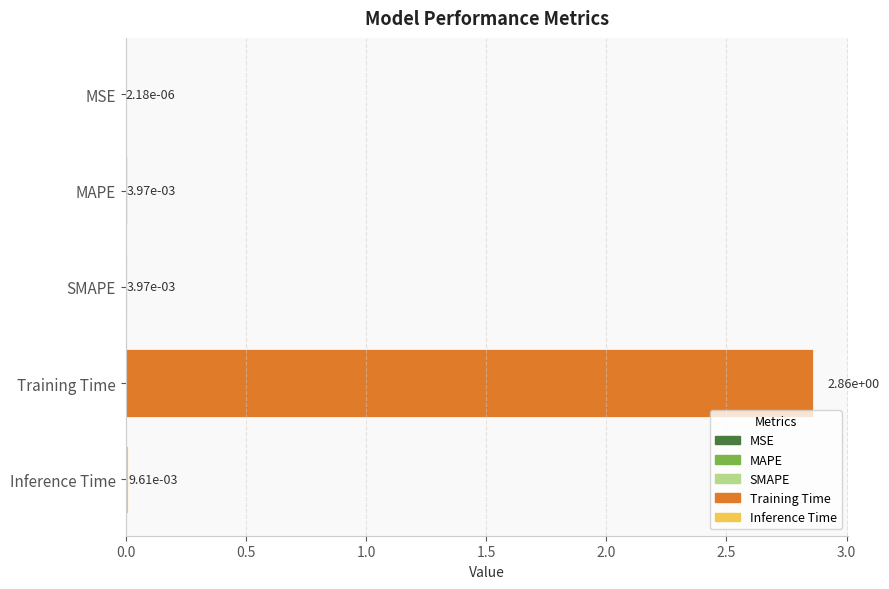

Which label corresponds to the largest value in the chart?

Training Time